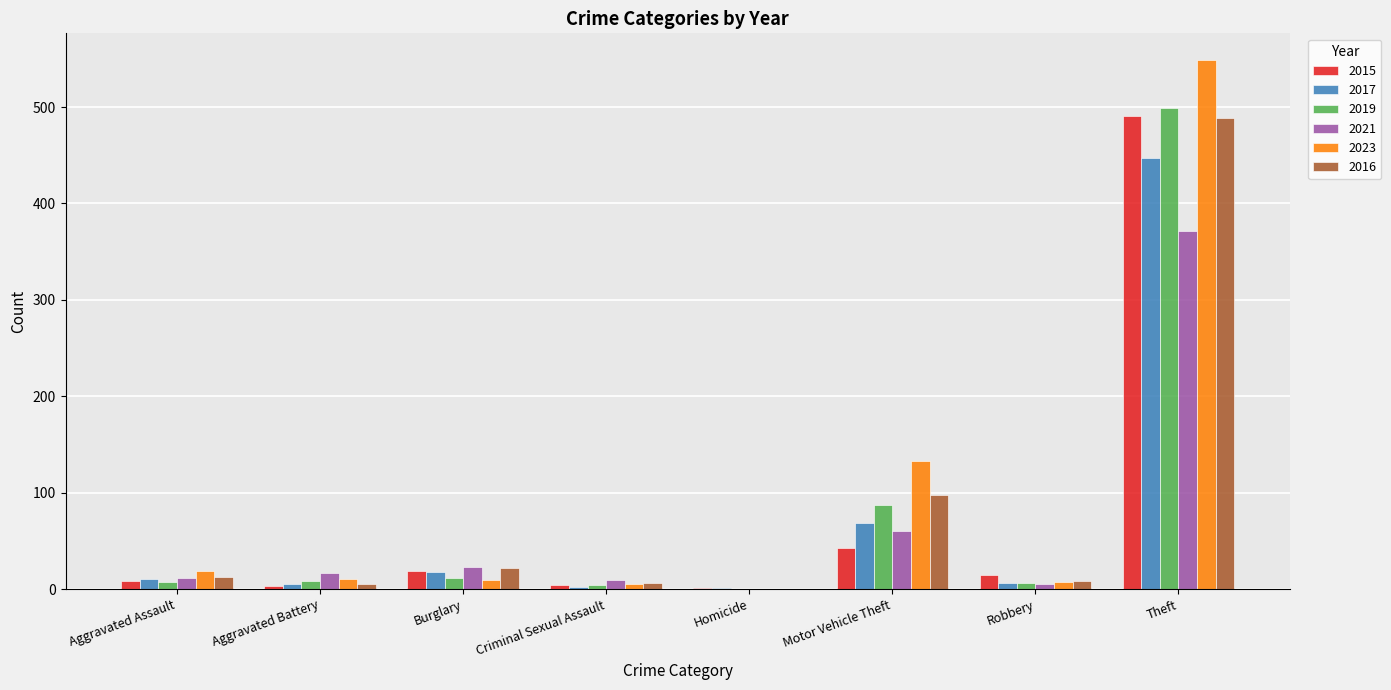

Is it true that 2023 equals 341 at Theft?

False